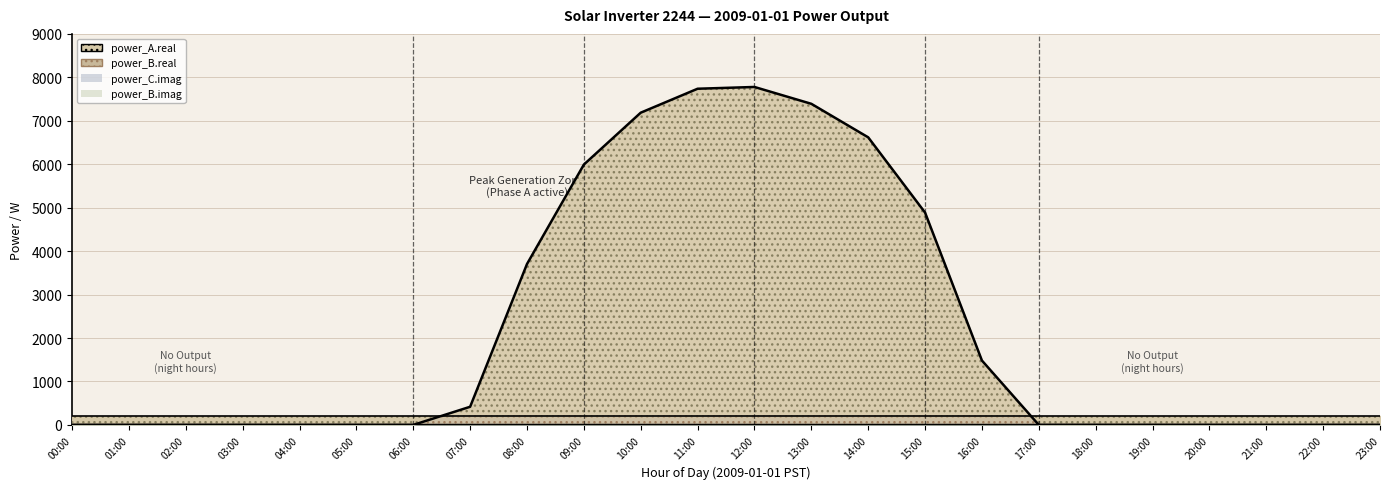

What position from the right is 23:00?

1